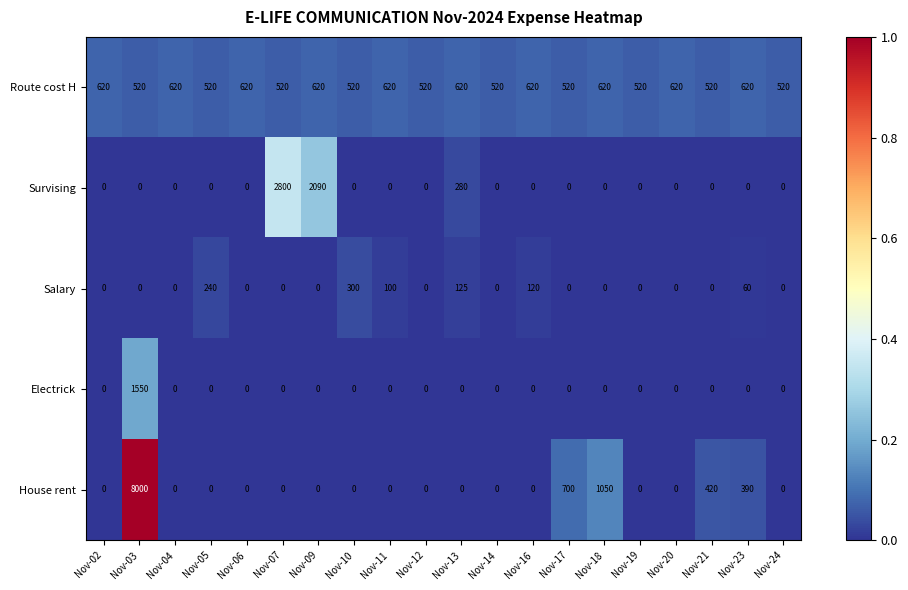

At which label is Survising closest to 1400?

Nov-09